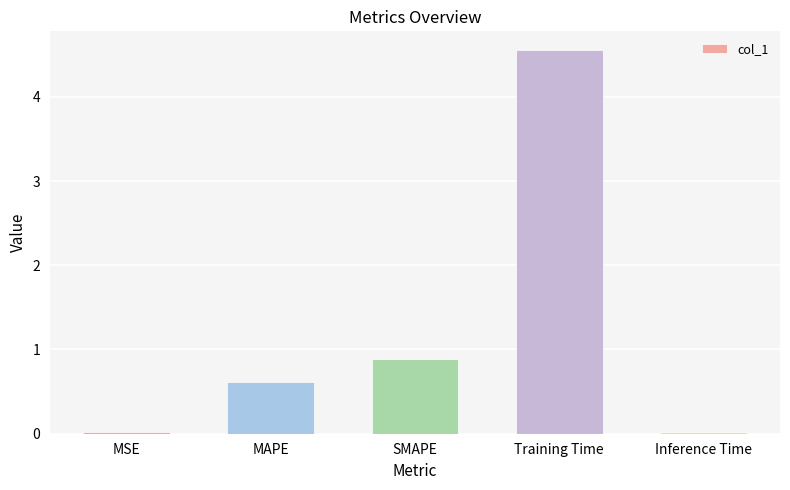

Where is the data nearest to the value 2?

SMAPE